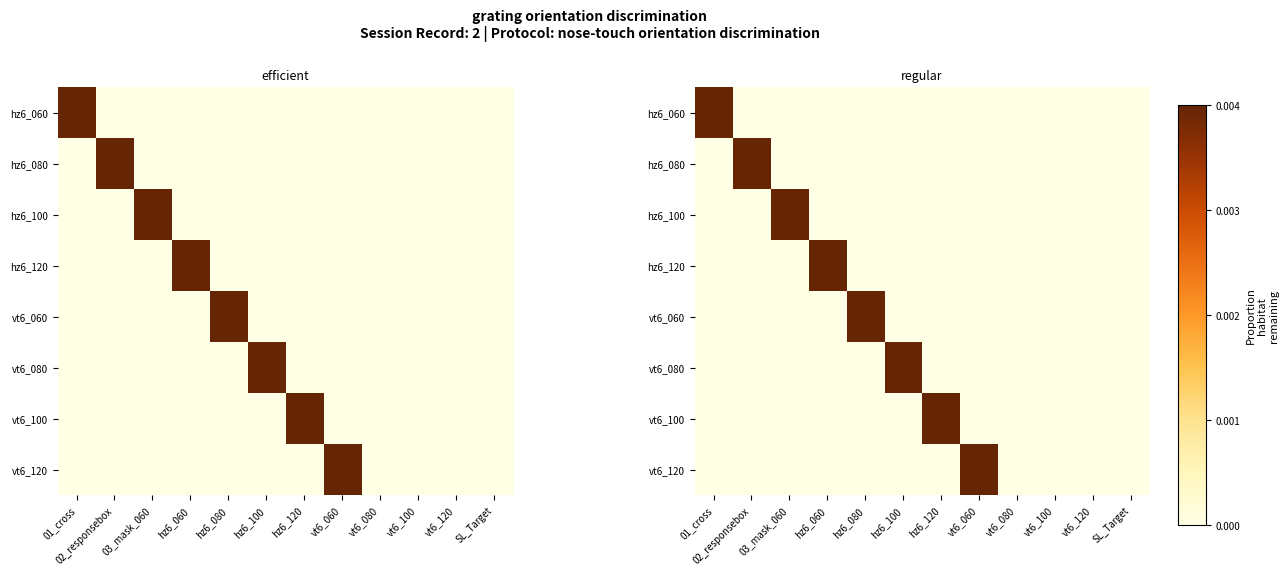

At how many categories does at least one series exceed 0?

8